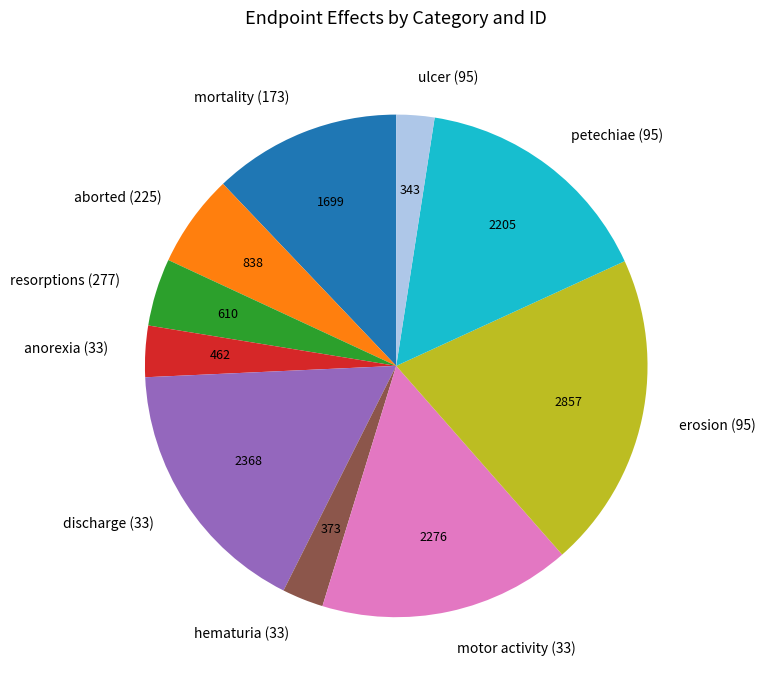

Combined, do discharge (33) and ulcer (95) account for over 50%?

No